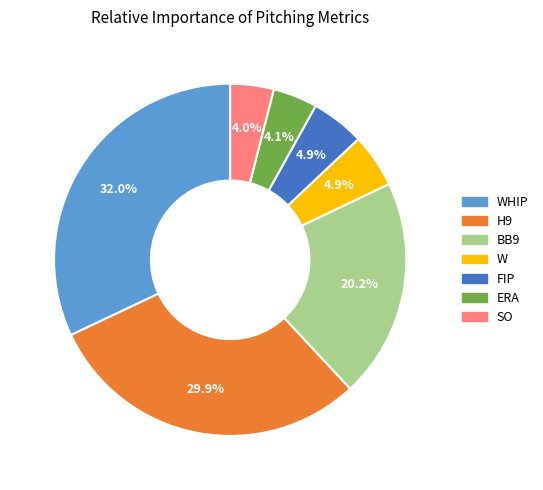

How many slices are in this pie chart?

7